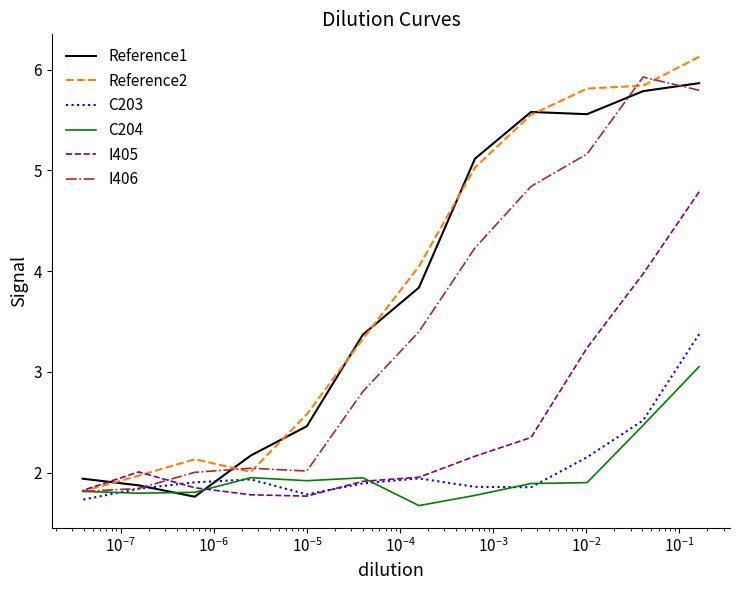

Rank the series by their maximum value, from highest to lowest.

Reference2, I406, Reference1, I405, C203, C204